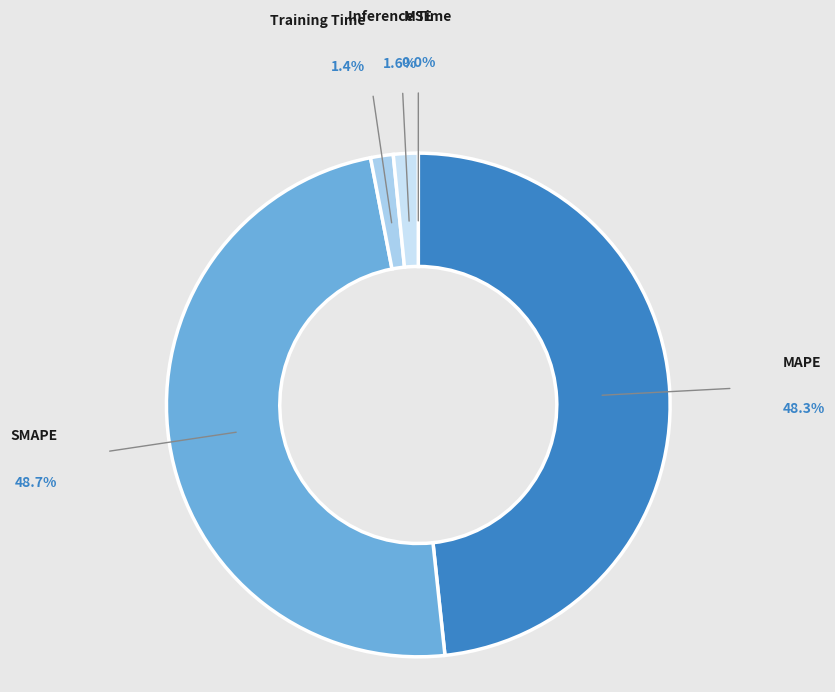

True or false: MAPE accounts for 48% of the total.

True